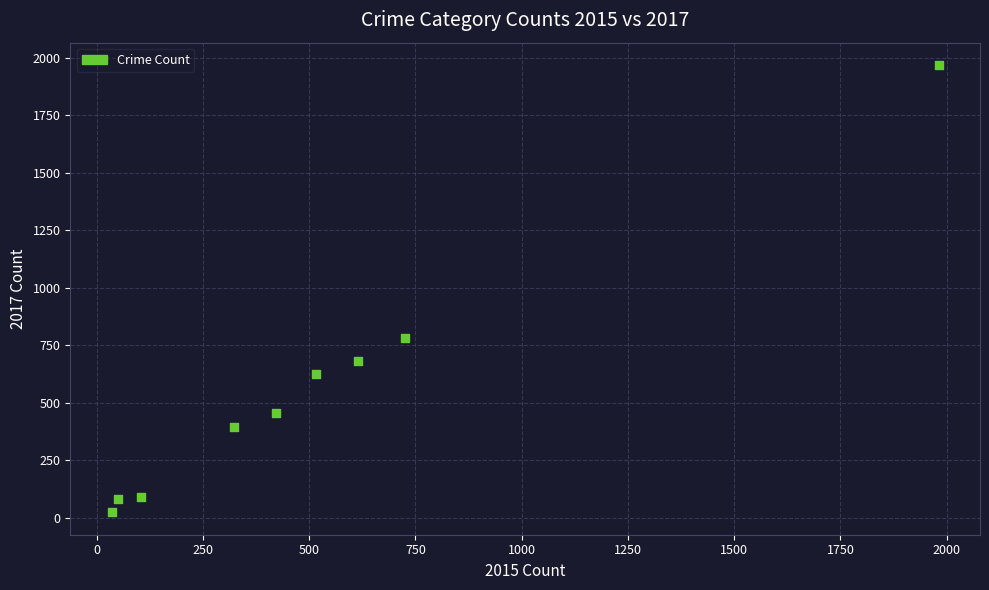

What Y value in the scatter plot is closest to 995?

780